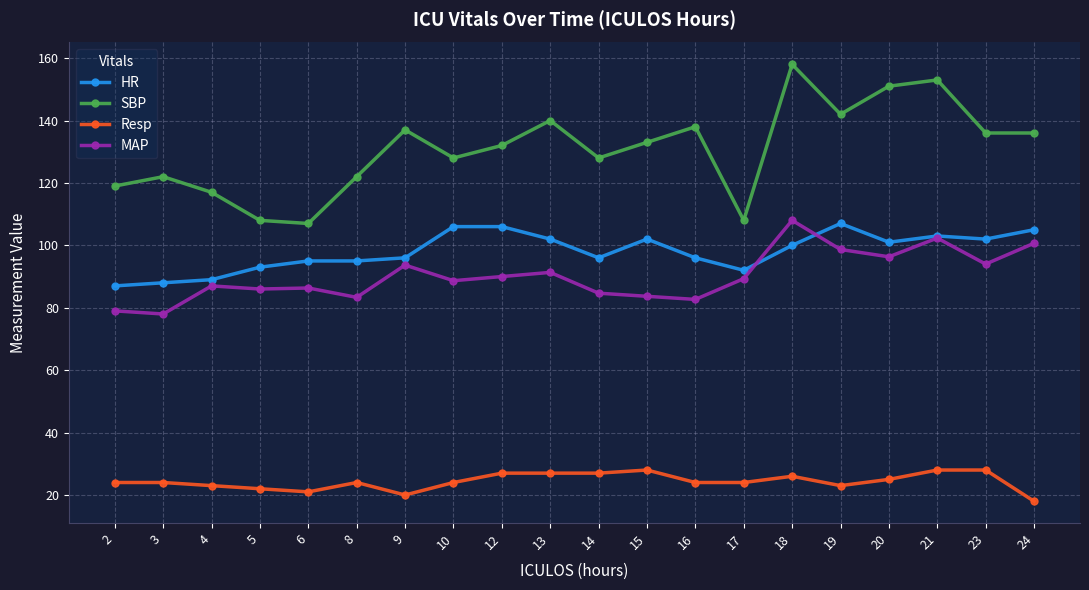

True or false: HR and Resp cross at least once.

False